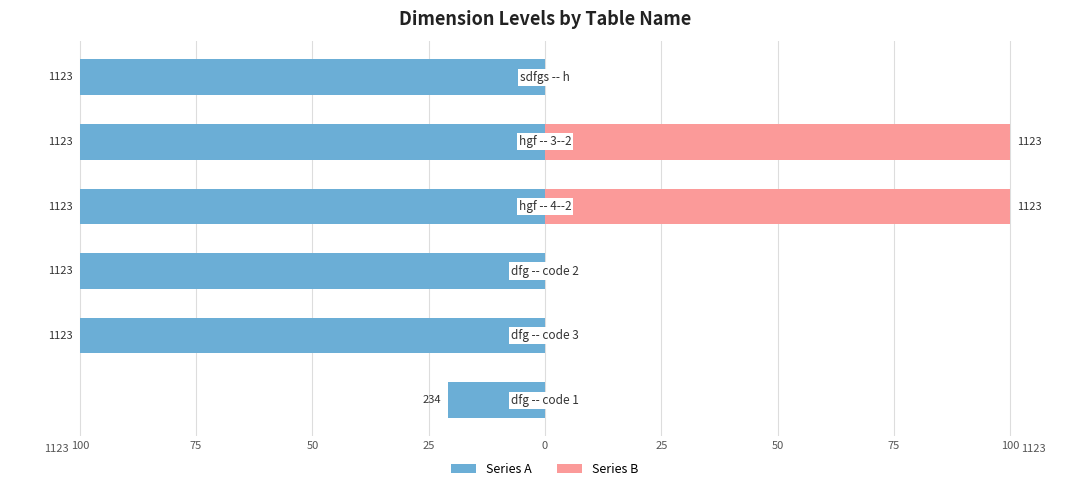

At 25, list the series in order from smallest to largest.

Series A (left), Series B (right)